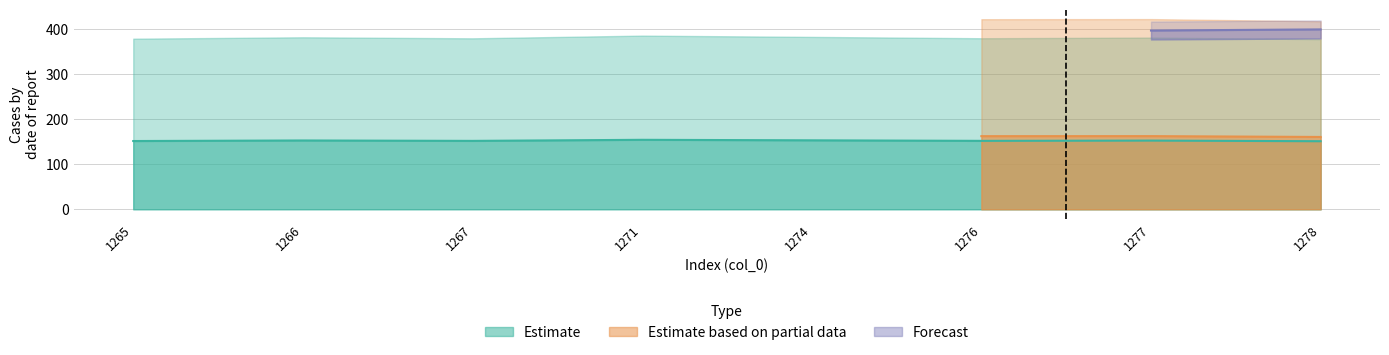

What is the total value across all series at 1277?

1118.4